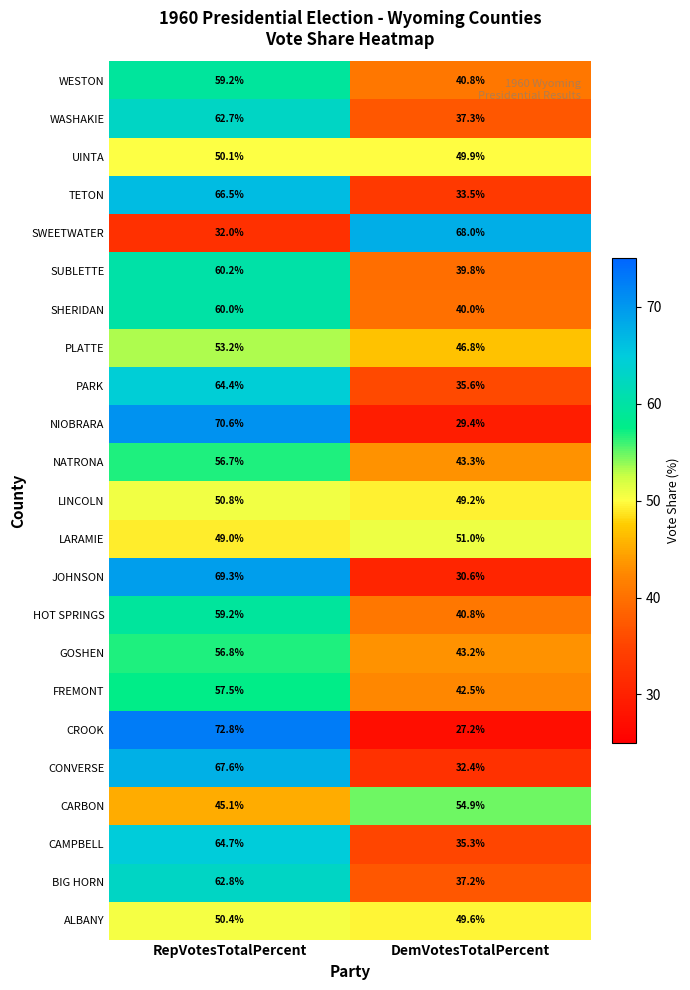

List the labels in order of CONVERSE value, largest first.

RepVotesTotalPercent, DemVotesTotalPercent